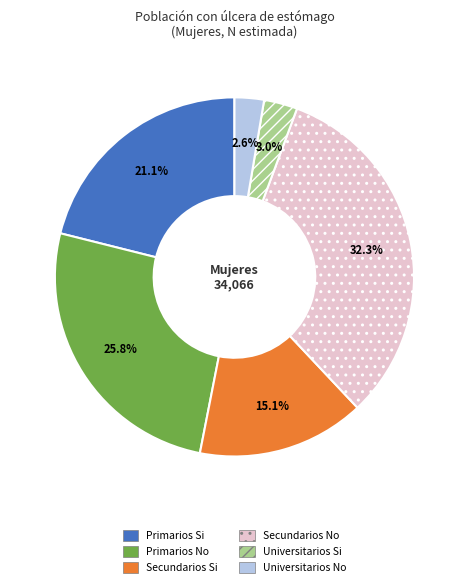

What is the largest slice in the pie chart?

Secundarios No